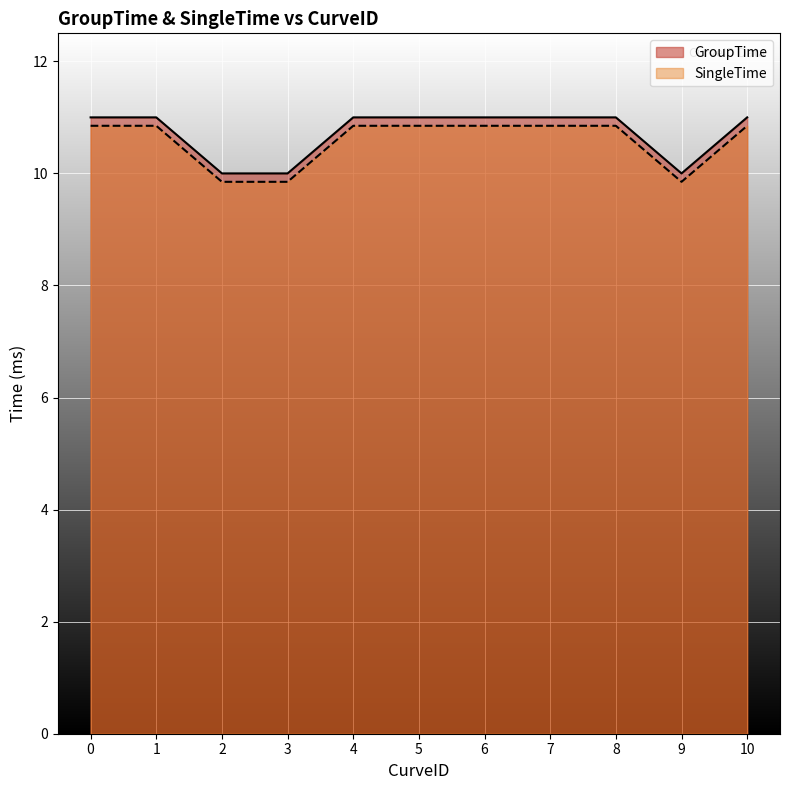

What is the maximum value for GroupTime?

11.0